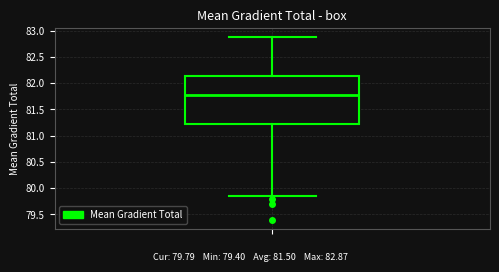

Read this box plot against the y-axis: the position of the median line, the range covered by the box, and the ends of both whiskers. The values are not printed on the chart, so give them approximately, as read against the axis.

median 81.75, box 81.20 to 82.15, whiskers 79.85 to 82.85